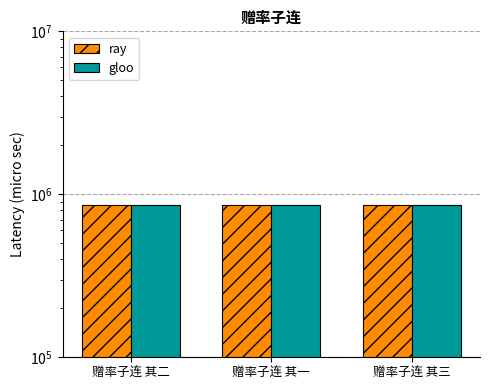

What is the minimum value shown in the chart?

863254